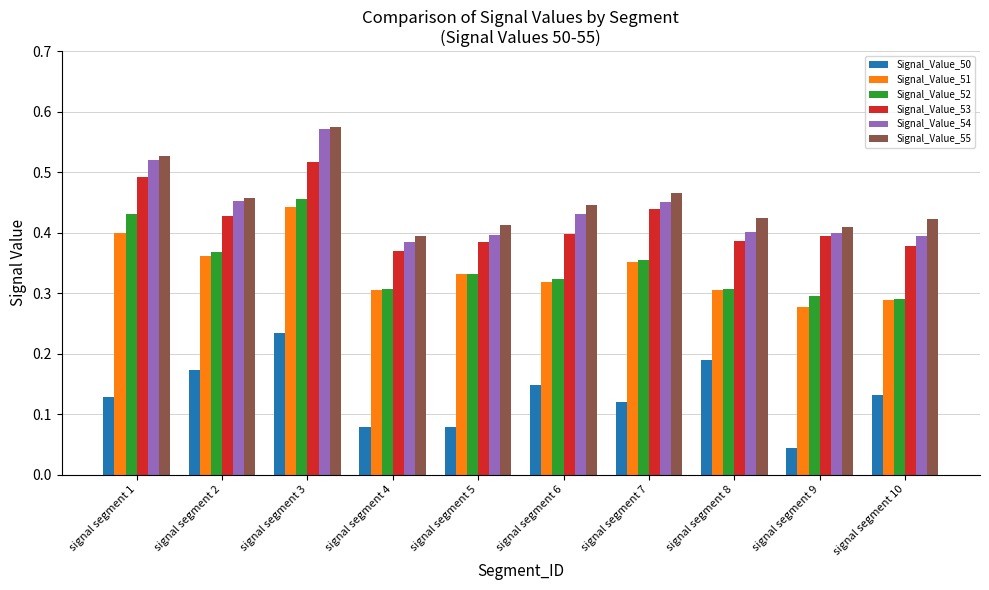

Are the bars horizontal?

No